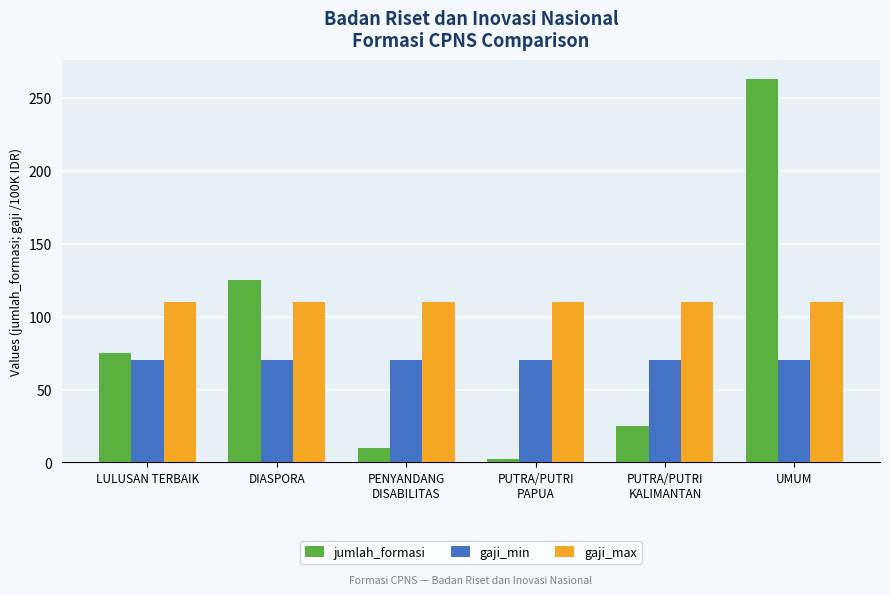

The gaji_min series shows 119 at PUTRA/PUTRI
PAPUA. True or false?

False